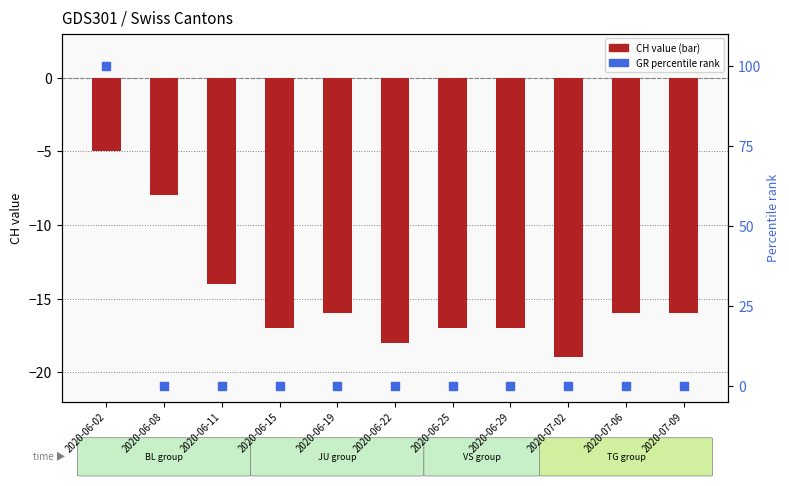

At how many categories does at least one series exceed 28?

1